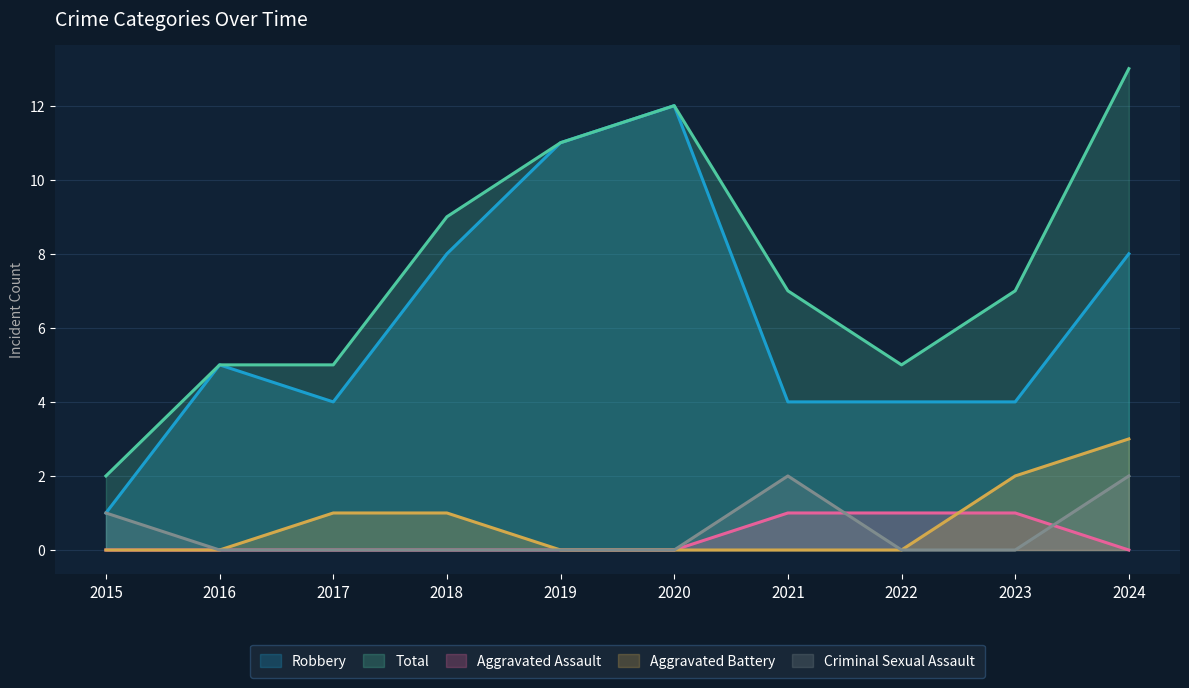

Is it true that Criminal Sexual Assault equals 2 at 2024?

True